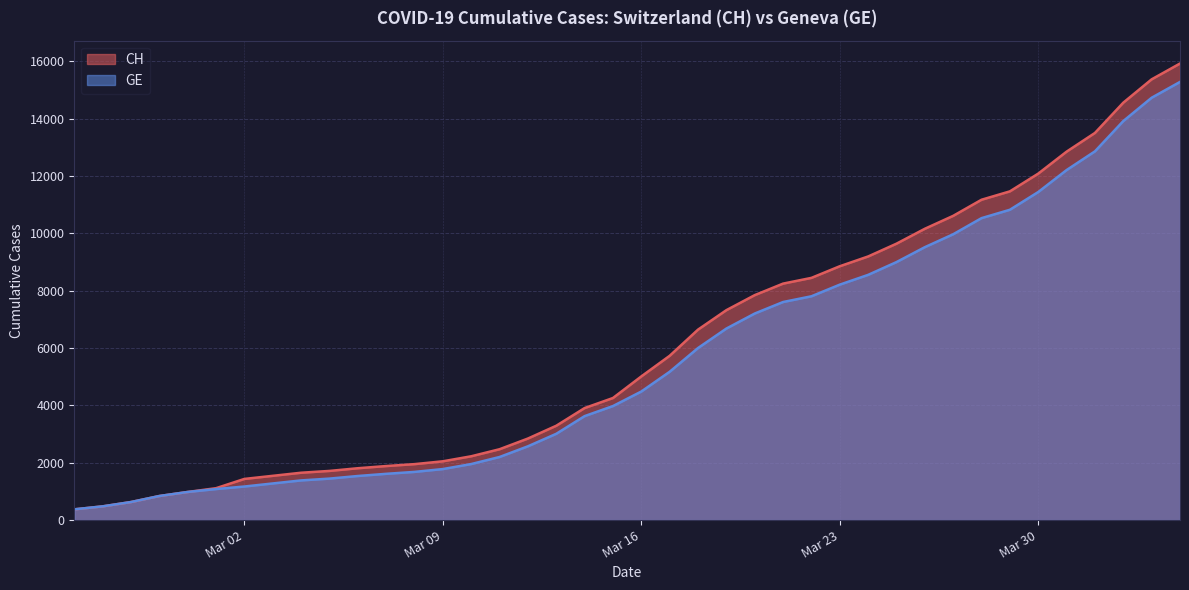

Which series has the largest total across all categories?

CH